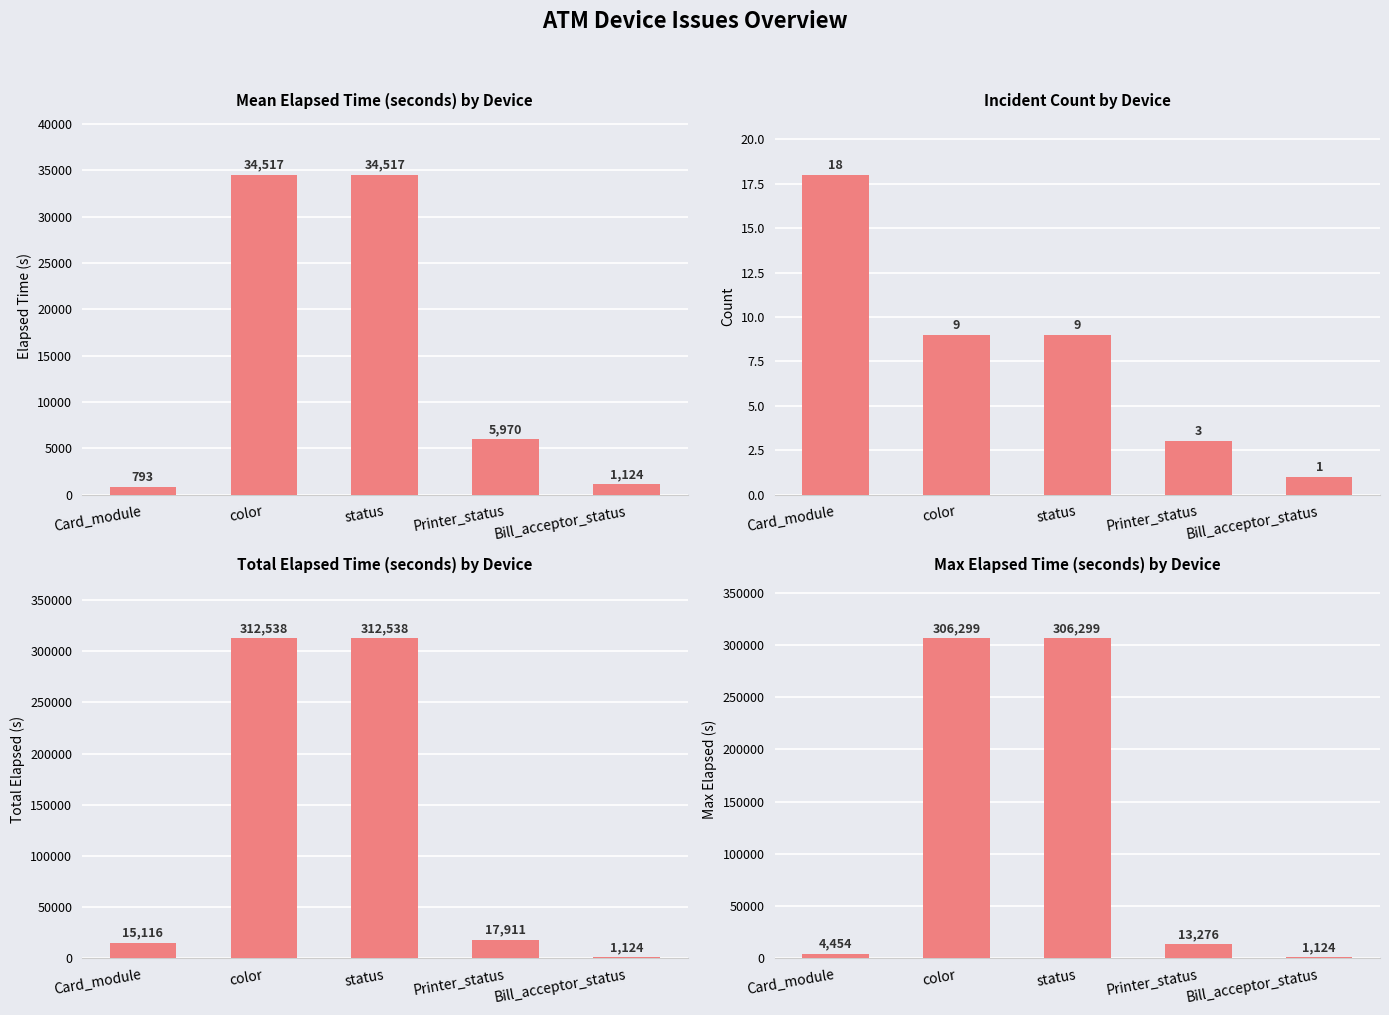

What position from the right is color?

4